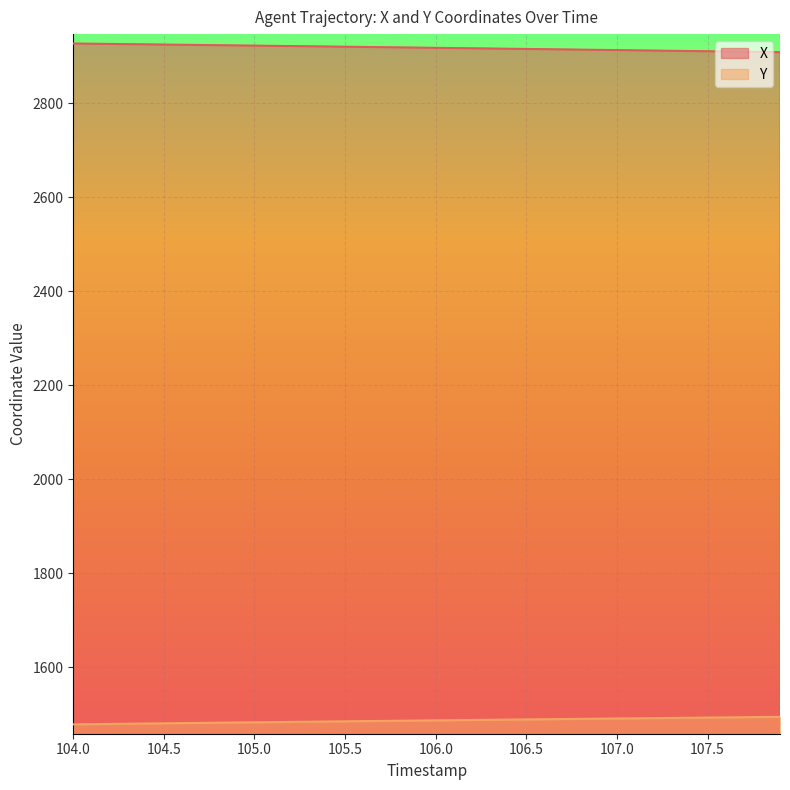

True or false: X and Y cross at least once.

False